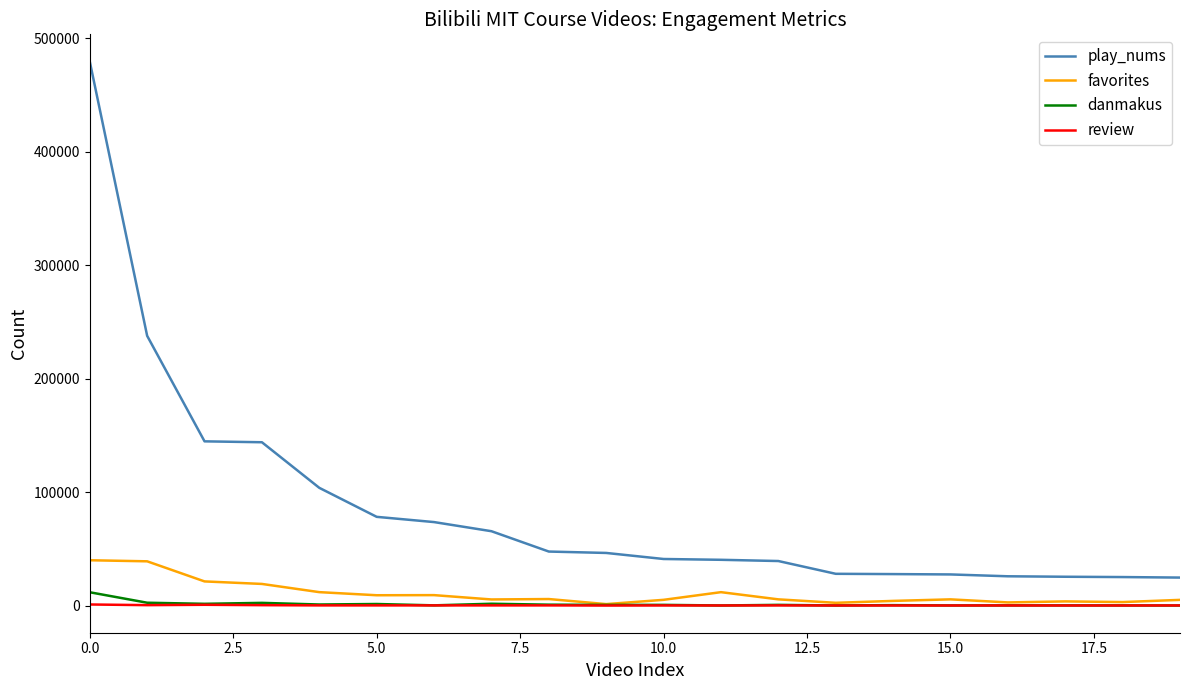

True or false: play_nums and danmakus cross at least once.

False